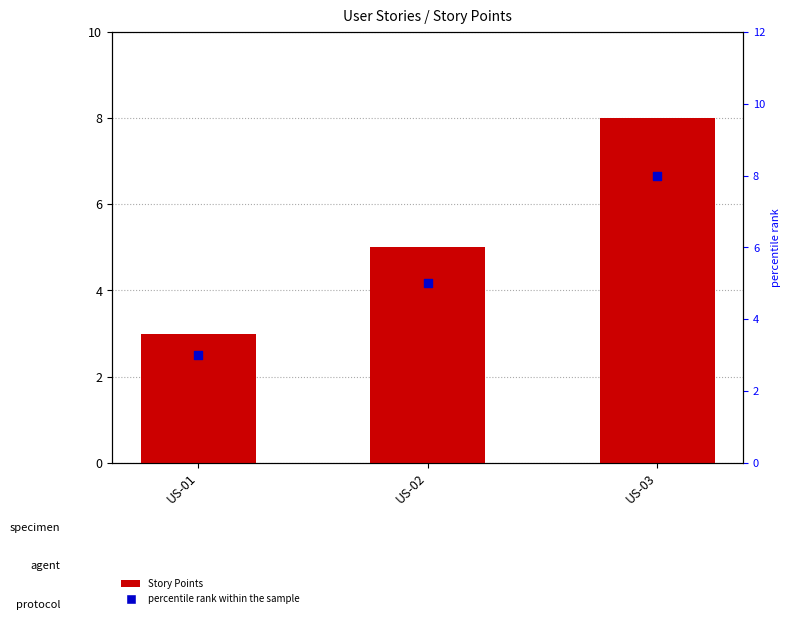

Which series has the largest Y range (max minus min)?

Story Points